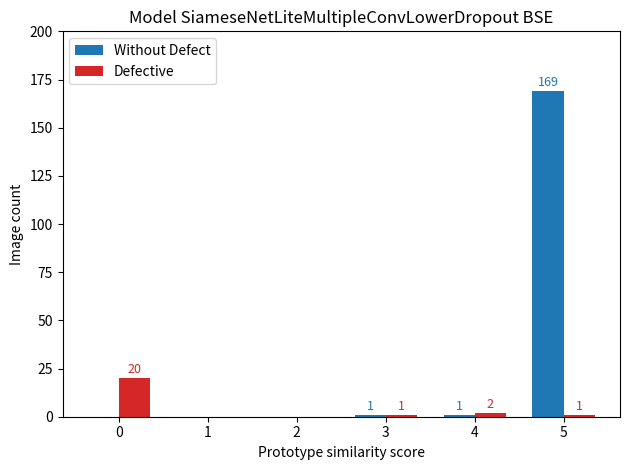

How many groups of bars are there?

6